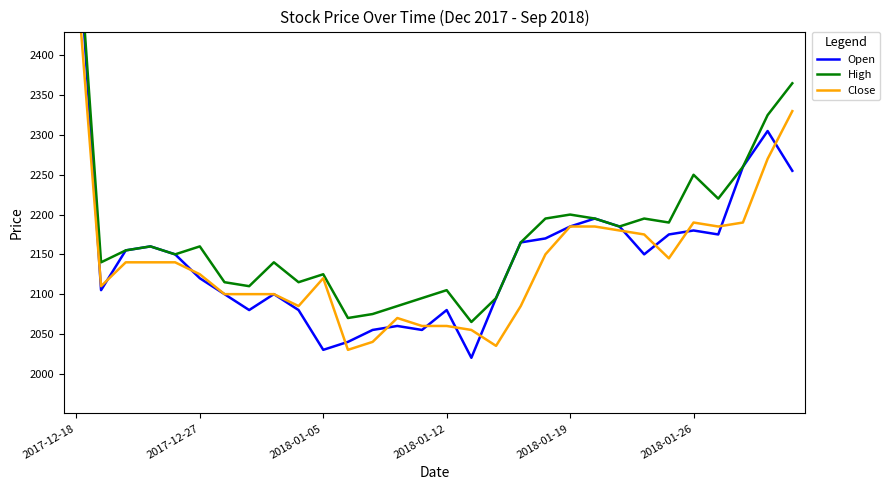

What is the greatest value displayed?

2580